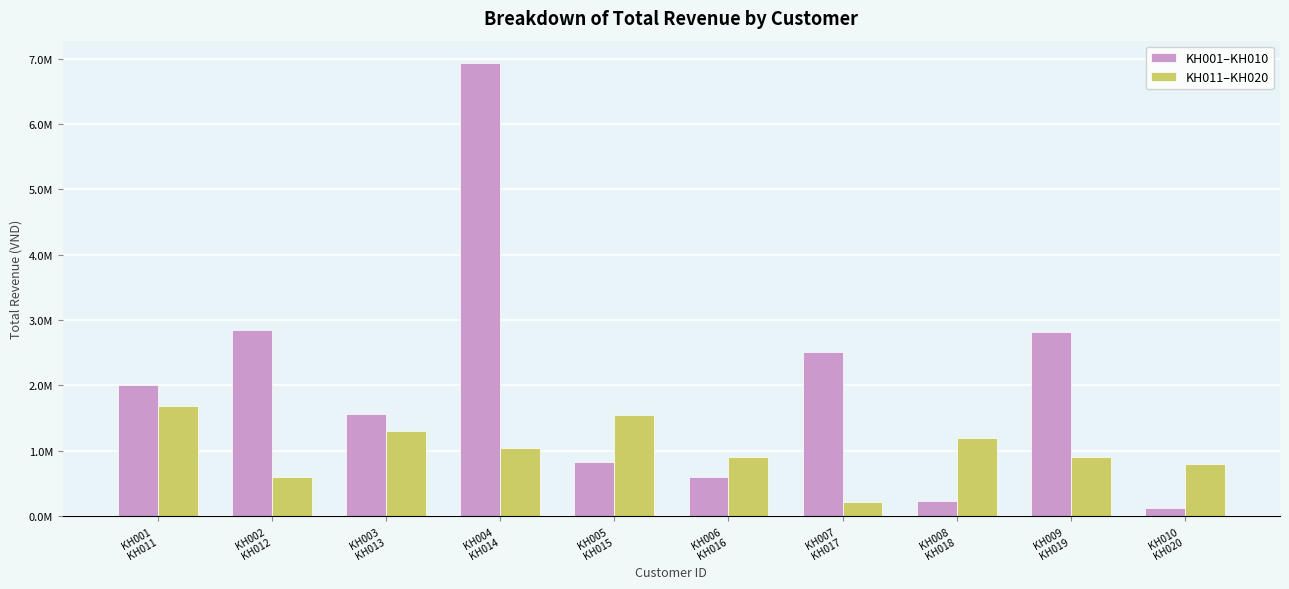

What is the smallest value displayed?

120000.0